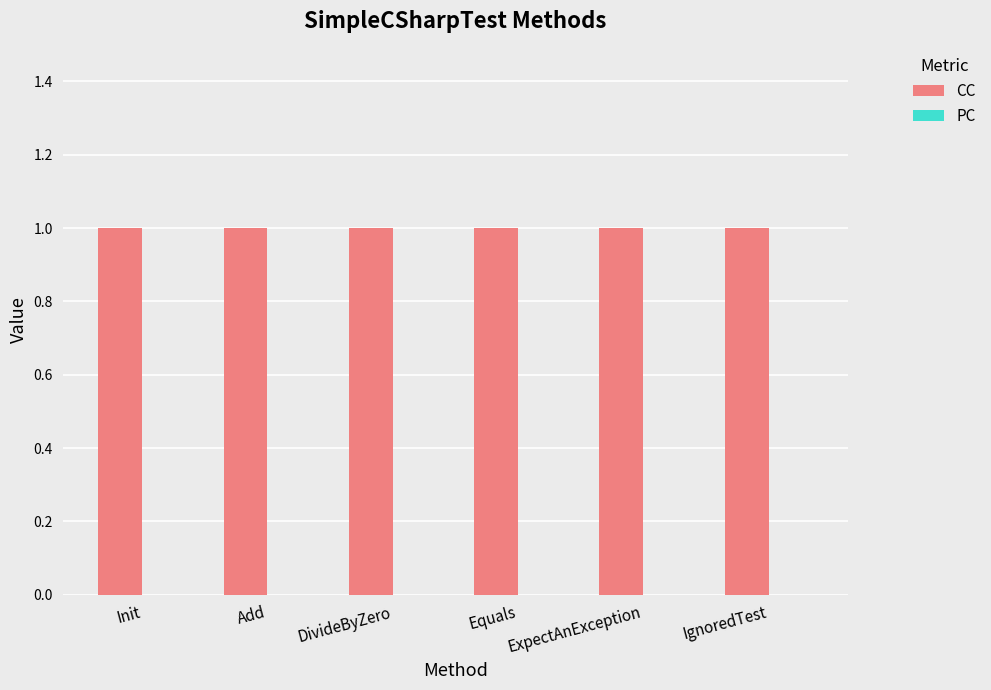

What is the difference between the highest and lowest values at Equals?

1